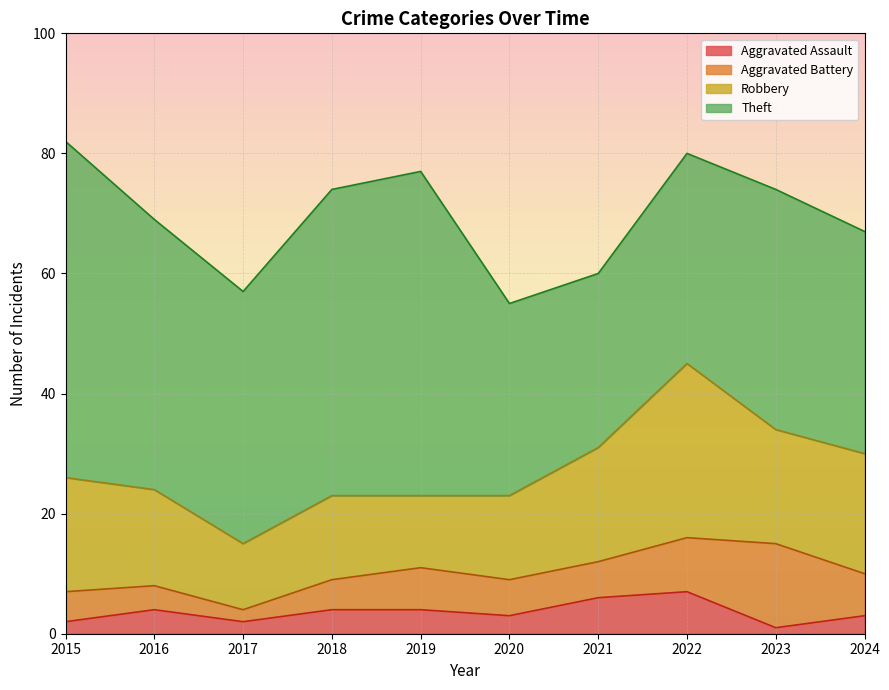

Where is the first local maximum for Theft?

2019